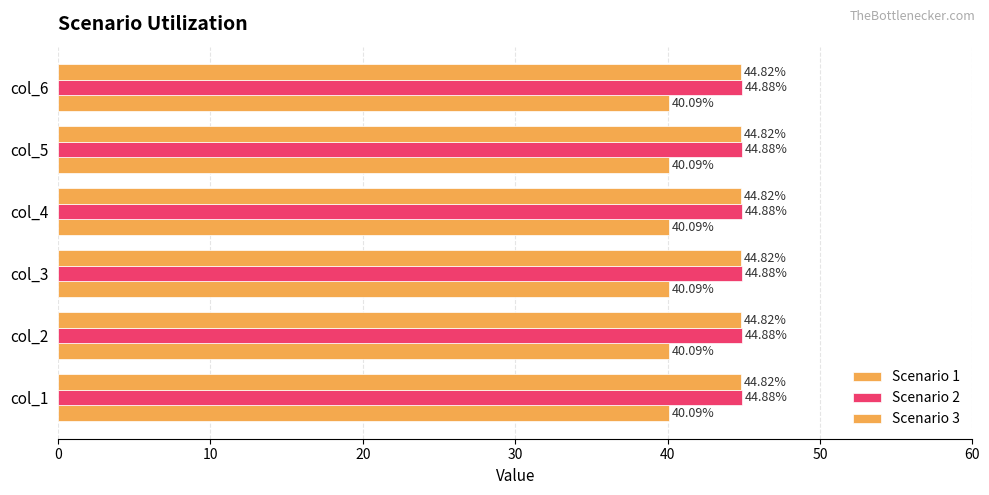

How many distinct data groups are displayed?

3